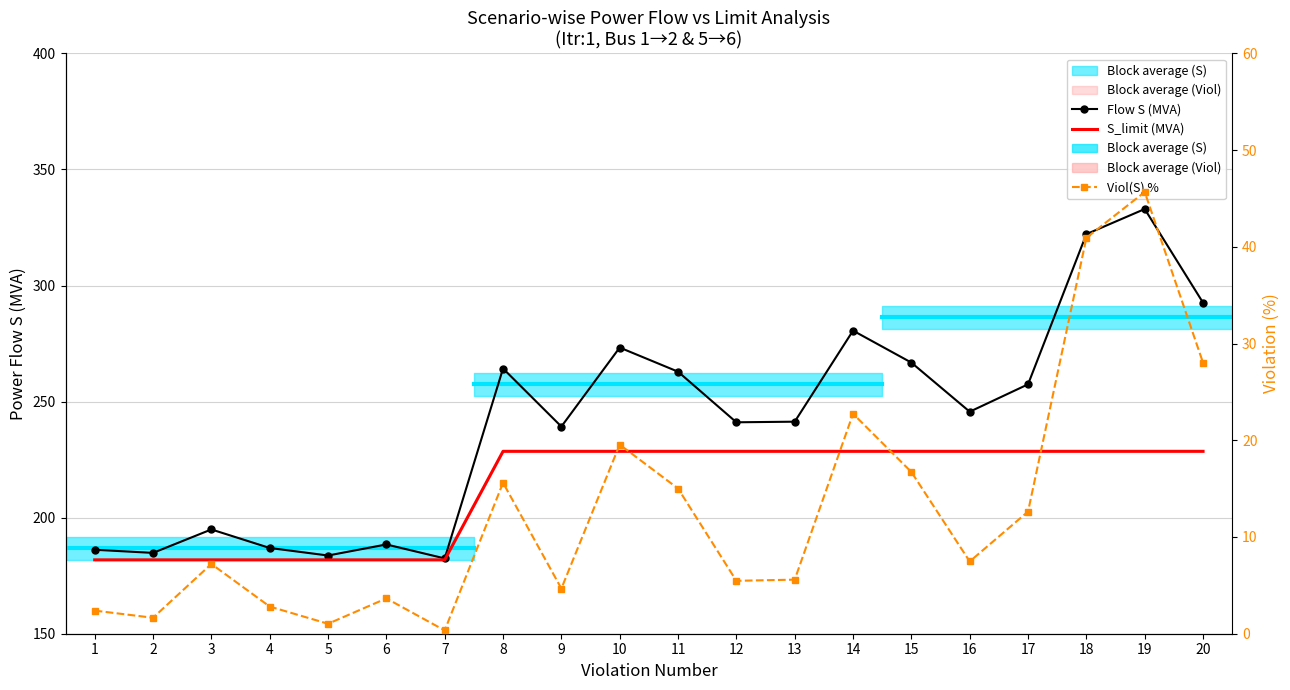

How many values in the Flow S (MVA) series exceed 245?

10